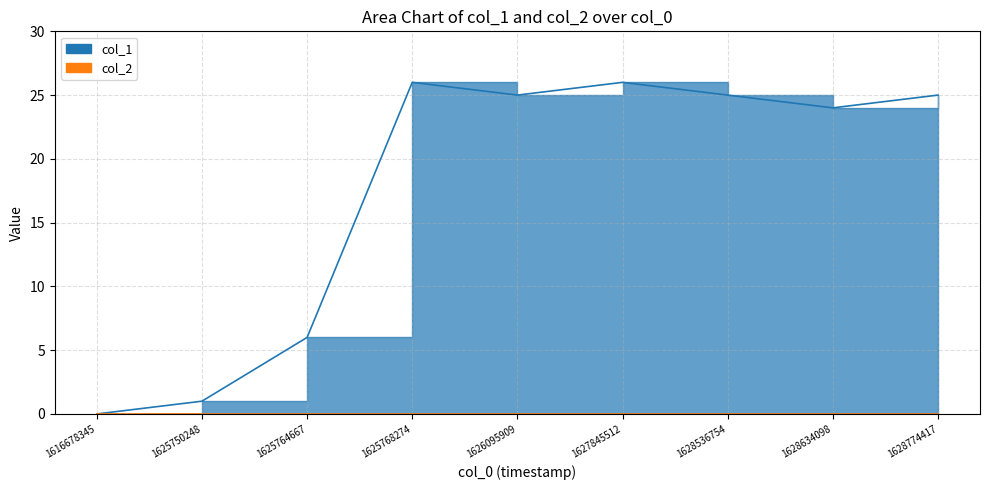

Which label corresponds to the smallest value in the chart?

1616678345